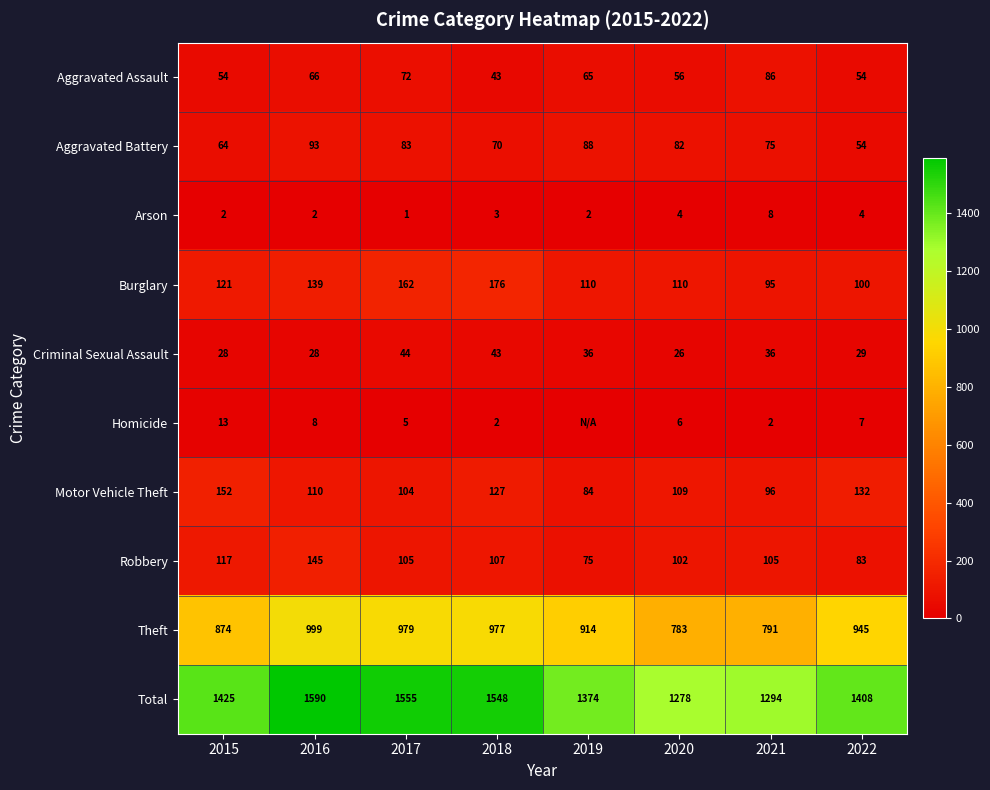

What is the difference between the maximum and minimum values in the Robbery series?

70